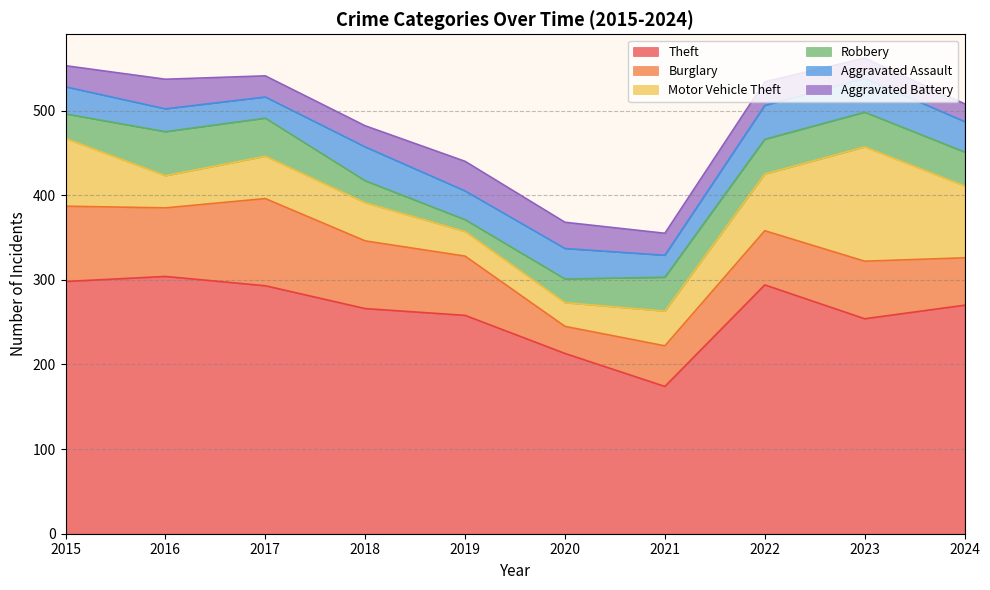

How many values in the Aggravated Battery series are below 26?

5